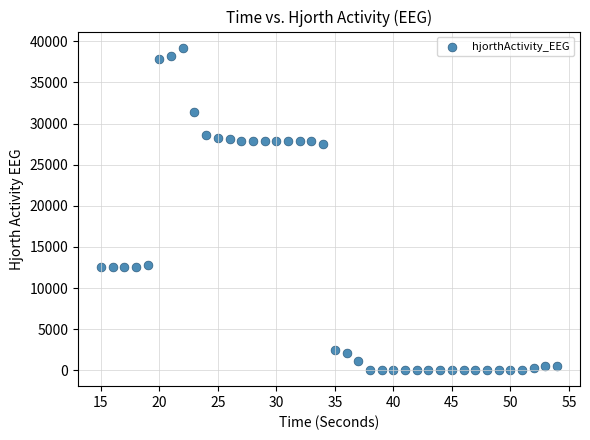

What is the range of X values (max minus min)?

39.0